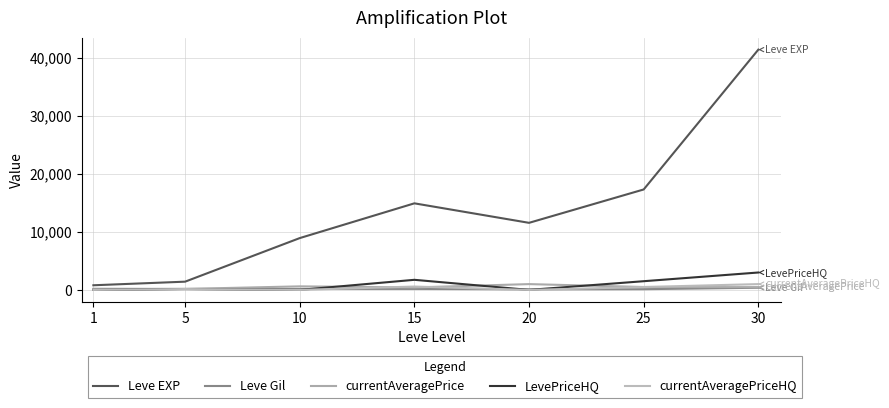

Is this an area chart (filled region under the line)?

No